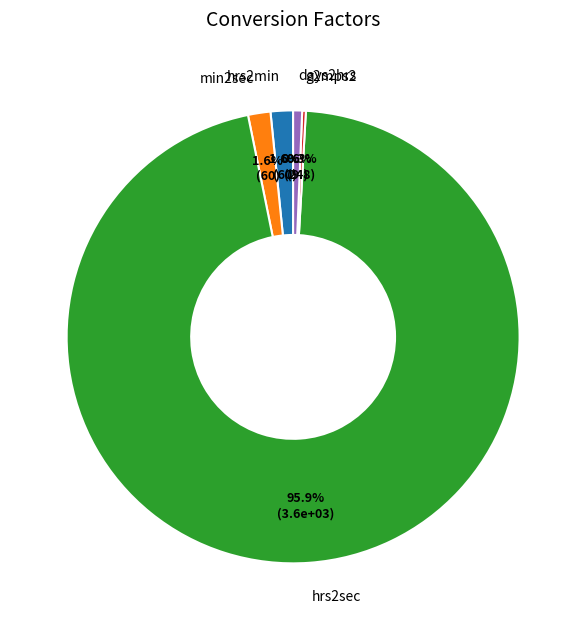

What portion of the pie excludes hrs2sec?

4.1%